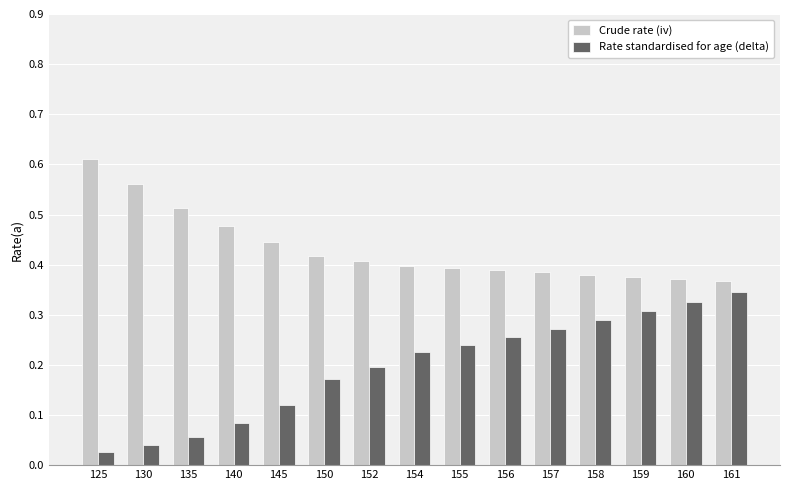

At which category does the chart reach its peak across all series?

125